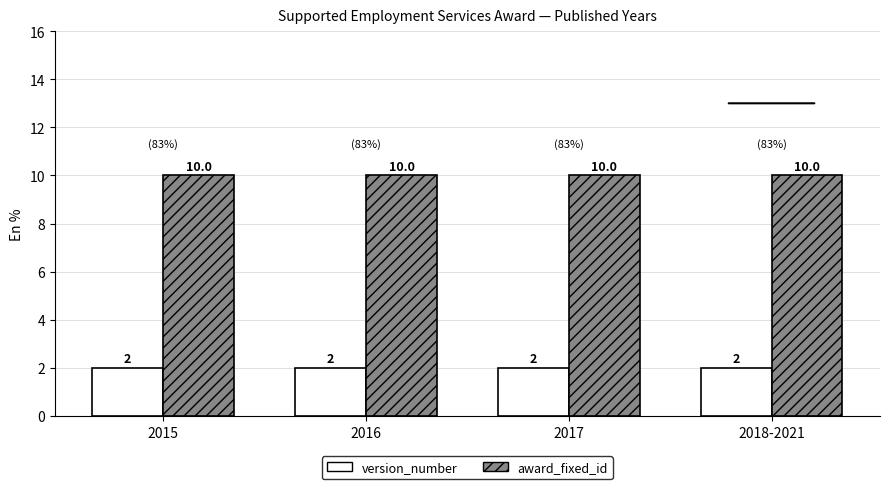

Is it true that version_number equals 2 at 2017?

True